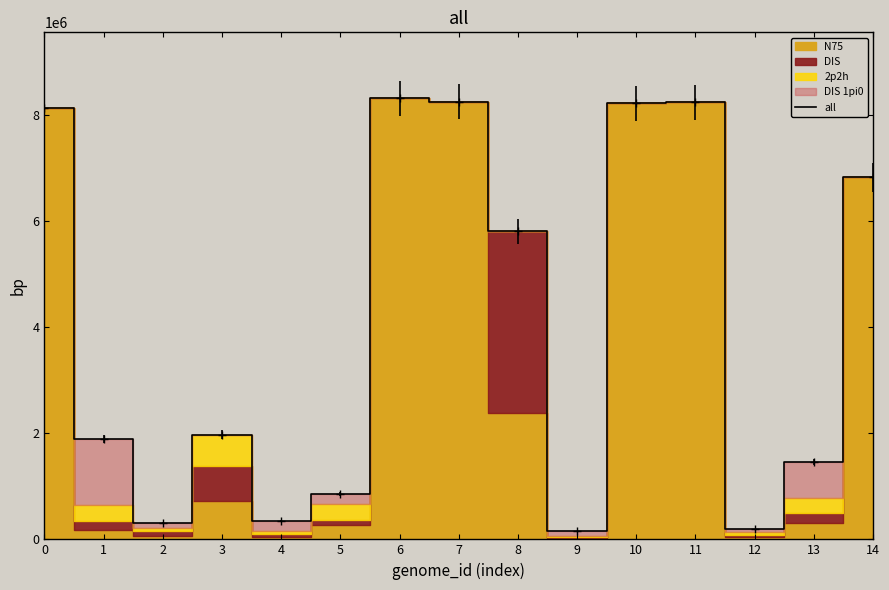

Reading right to left, what are all the values shown in this chart?

14=6825909	13=1461917	12=188170	11=8230103	10=8212805	9=152774	8=5801759	7=8243897	6=8305652	5=858004	4=351833	3=1972629	2=317519	1=1889235	0=8125734